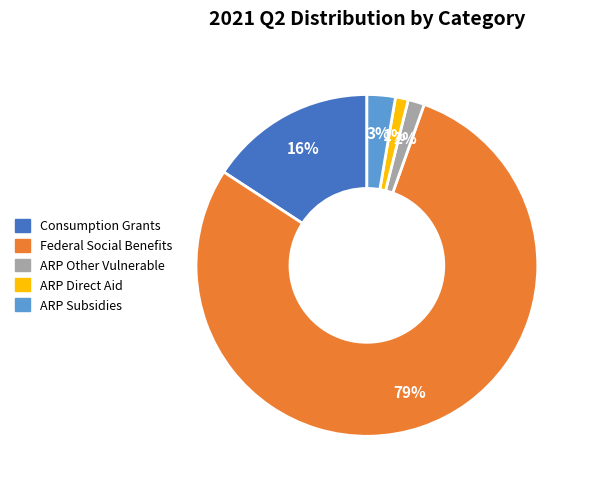

Does any single category account for the majority?

Yes